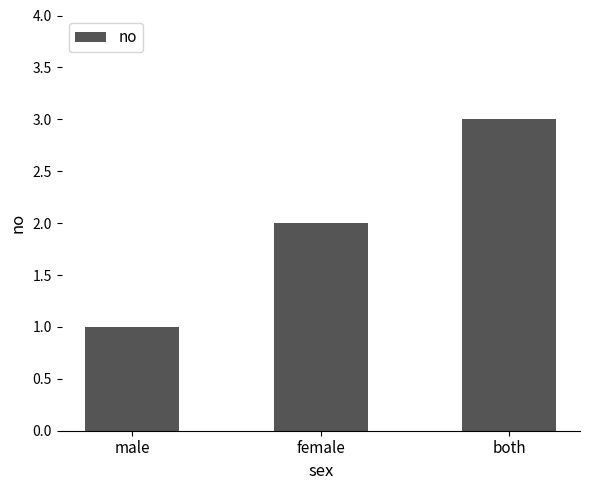

List the labels in order of value, largest first.

both, female, male